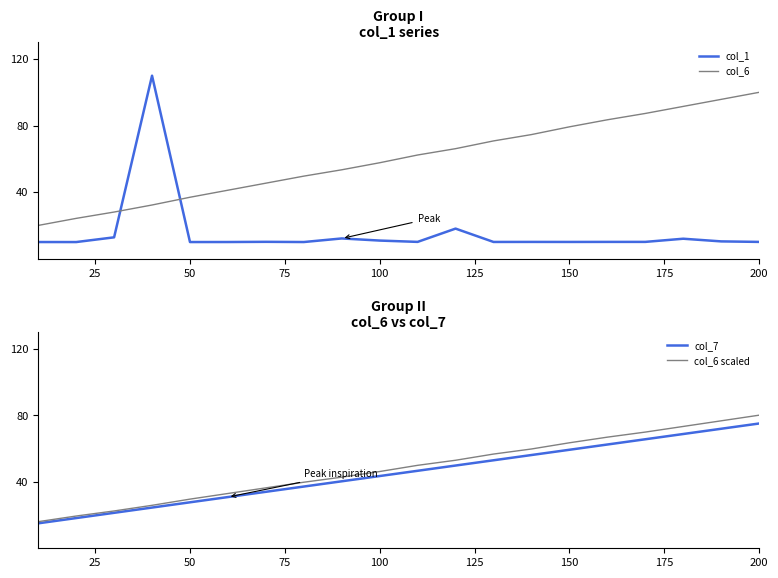

Does the chart have visible grid lines?

No